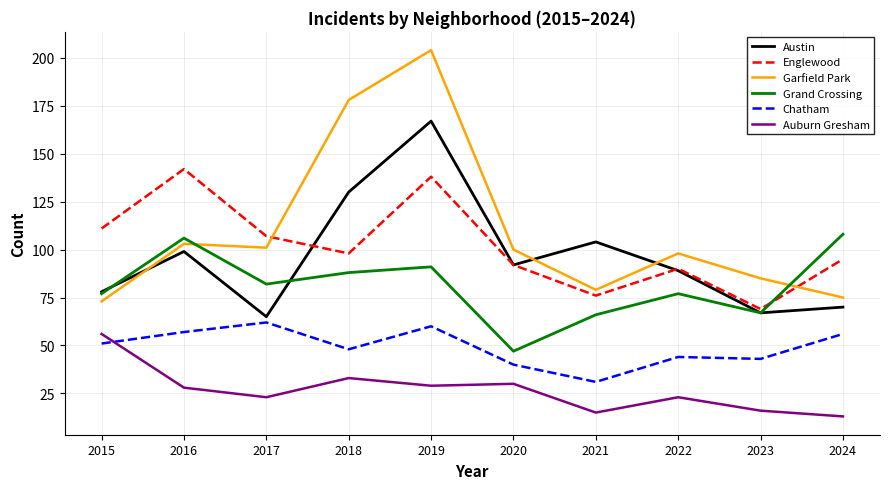

Which series has the largest total across all categories?

Garfield Park